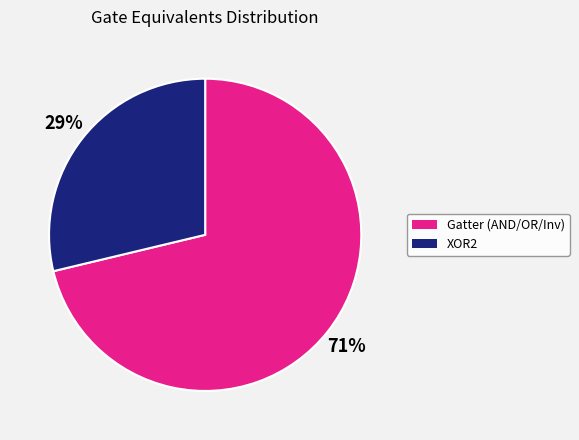

Is there any slice that represents more than half of the pie?

Yes